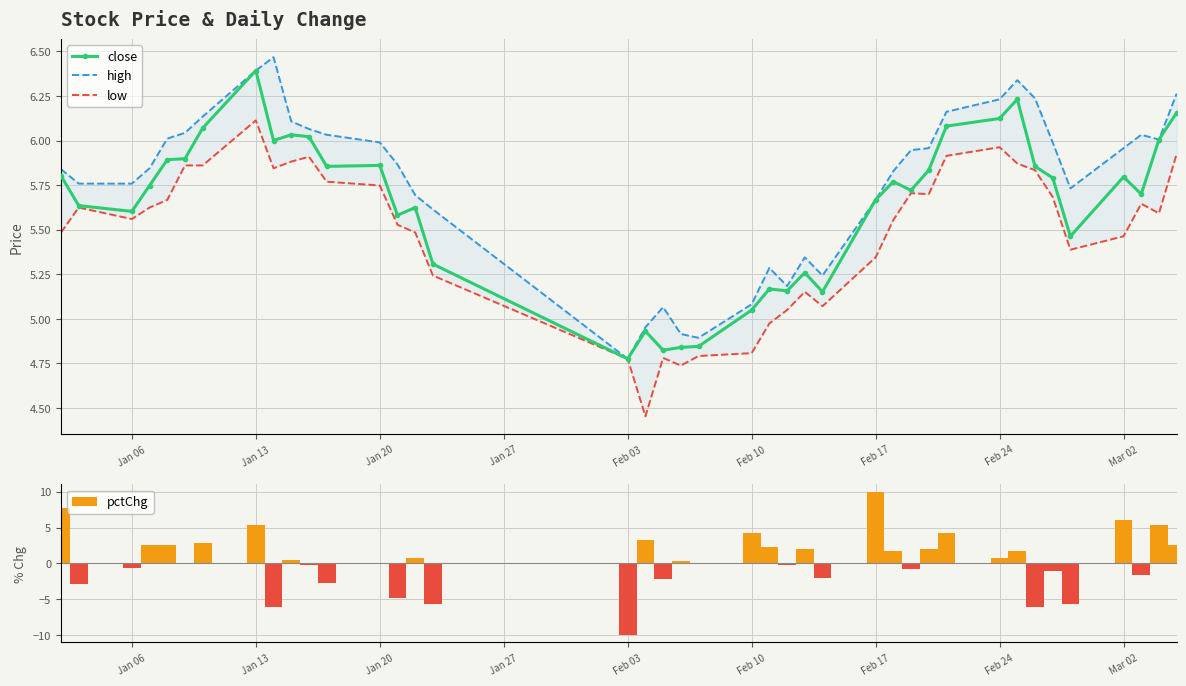

Is it true that close equals 6.4 at Jan 13?

True